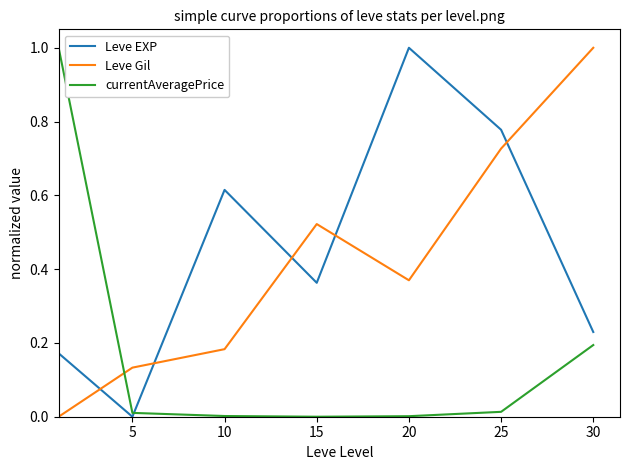

How many intersections are there between currentAveragePrice and Leve Gil?

1